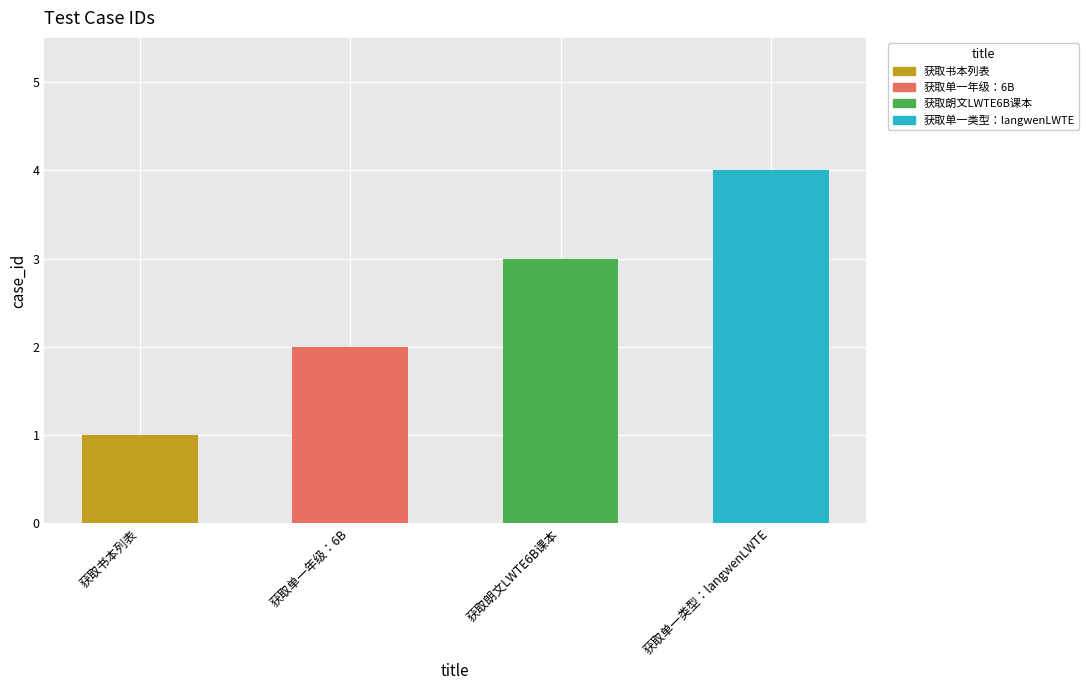

Where is the data nearest to the value 2?

获取单一年级：6B